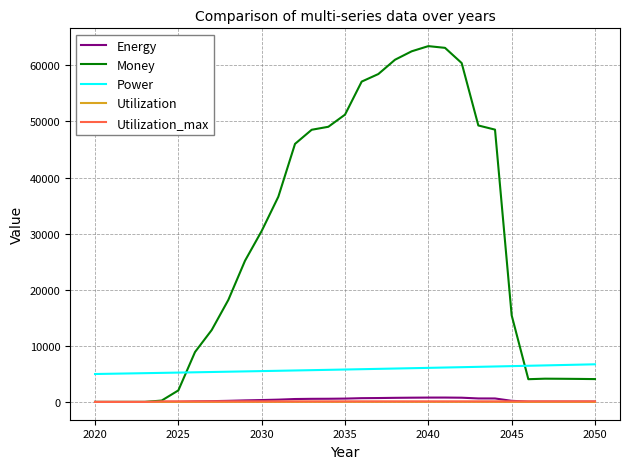

Which series has the widest spread of values?

Money